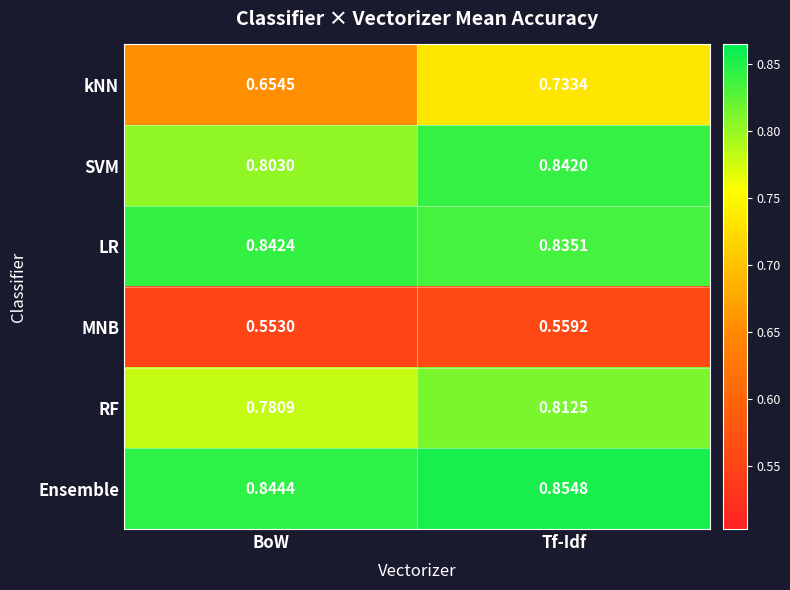

Which category has the highest value in the kNN series?

Tf-Idf